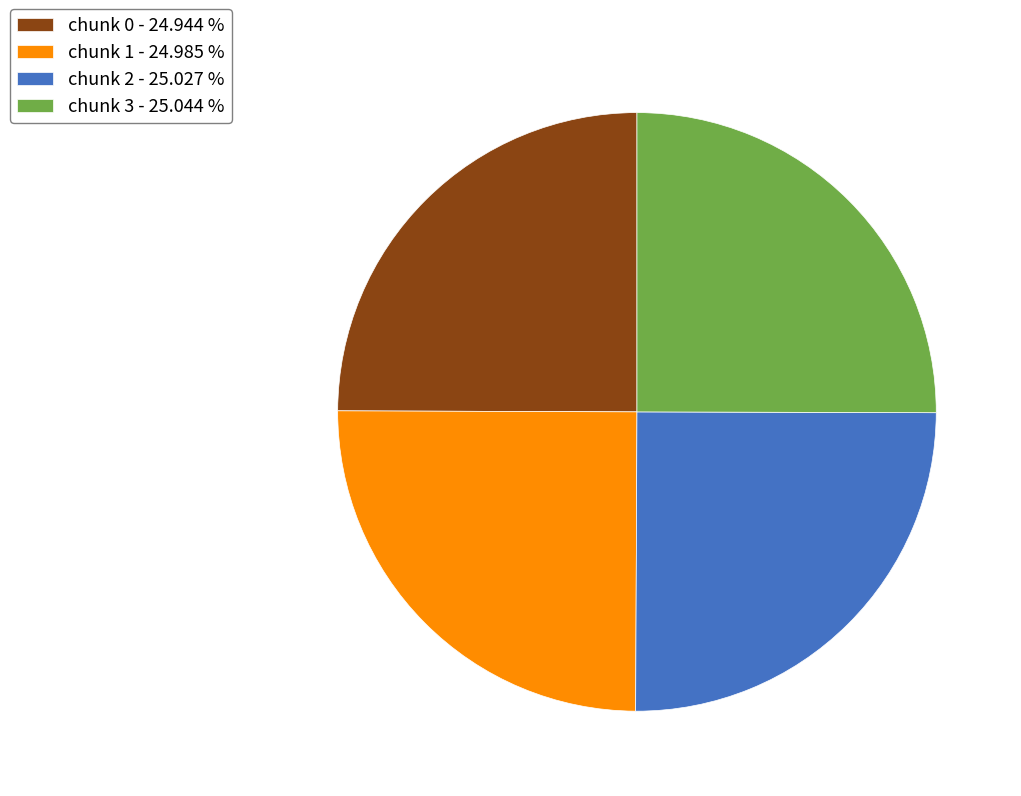

Does chunk 3 - 25.044 % account for over 50% of the chart?

No